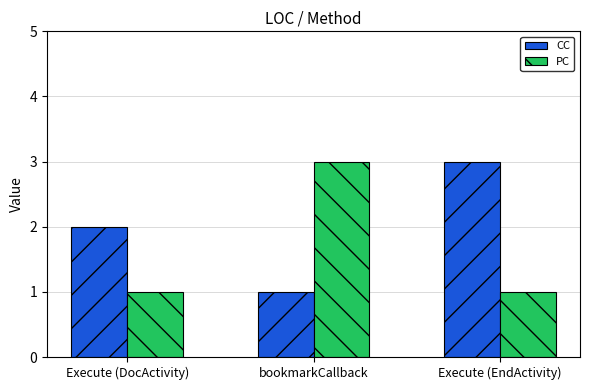

What is the difference between the maximum and second lowest values in the PC series?

2